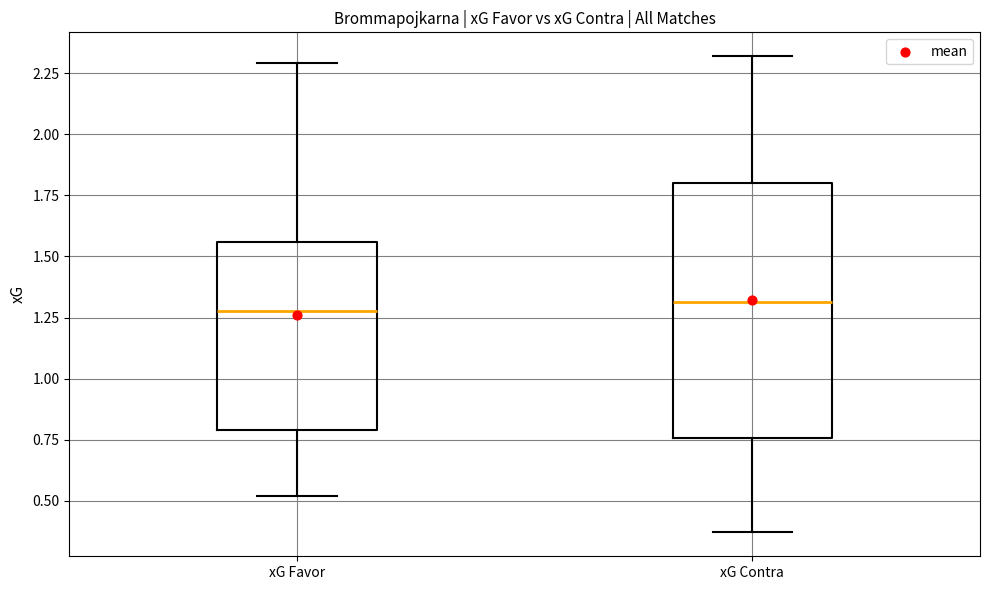

Reading left to right, transcribe this box plot: for each box, give where its median line is, the range the box spans, and where its two whiskers end, as read against the y-axis. The values are not printed on the chart, so give them approximately, as read against the axis.

xG Favor: median 1.30, box 0.80 to 1.55, whiskers 0.50 to 2.30
xG Contra: median 1.30, box 0.75 to 1.80, whiskers 0.35 to 2.30